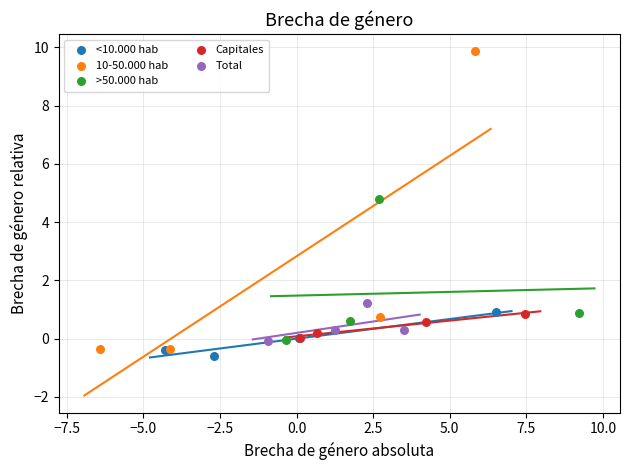

Which series contains the highest Y value?

10-50.000 hab